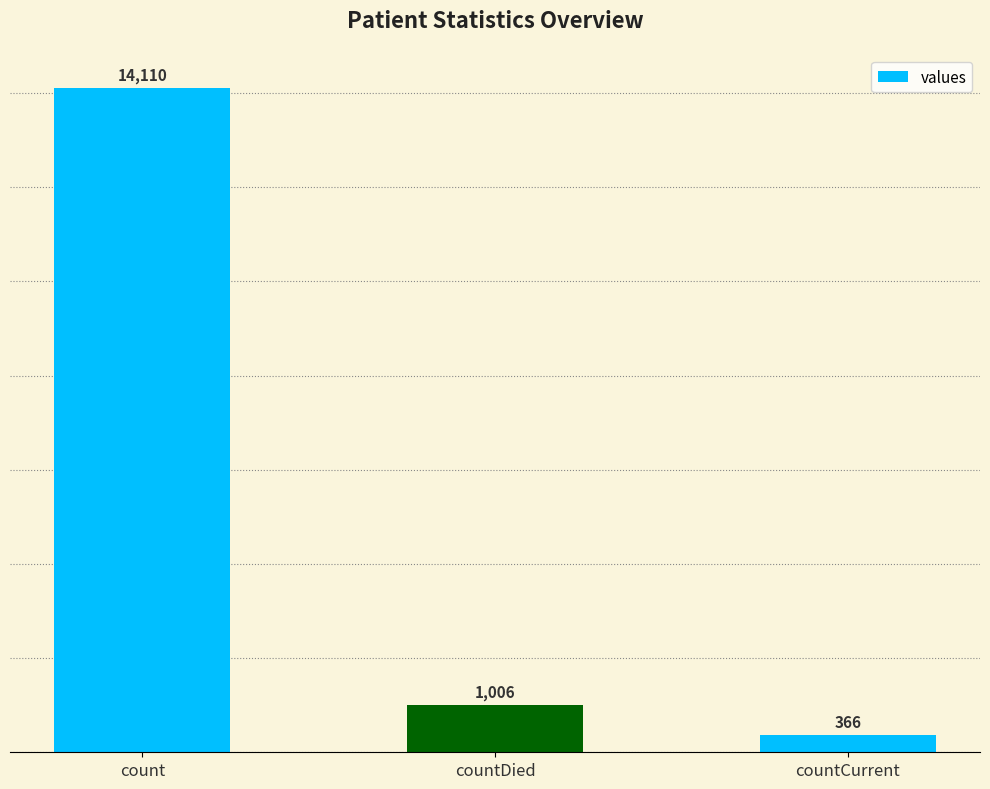

Does the chart contain any negative values?

No